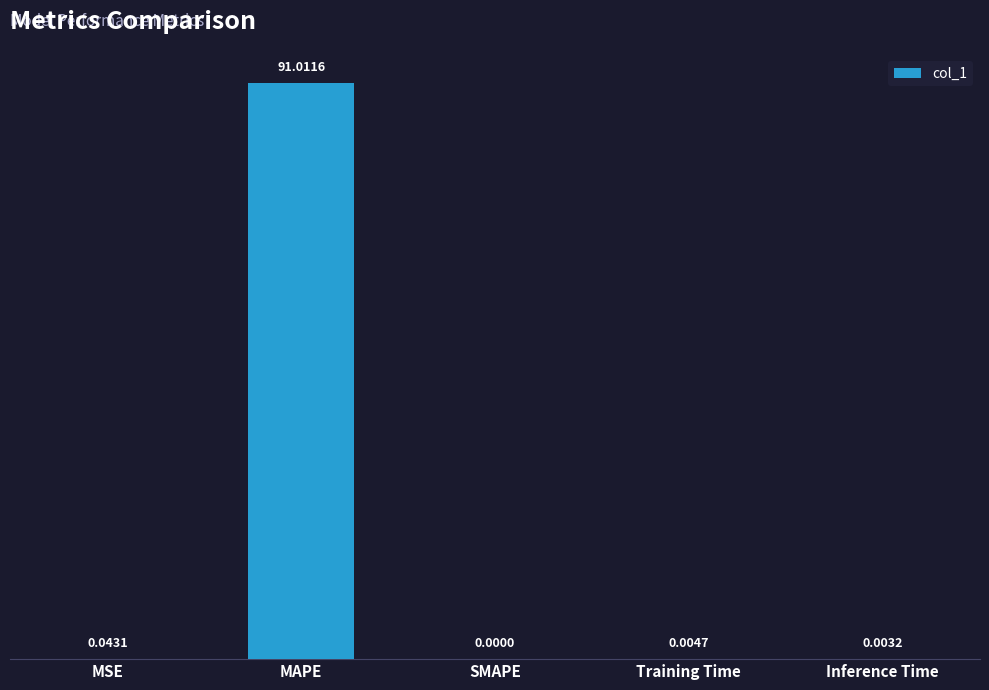

Is it true that the value at MSE is 0.0?

True